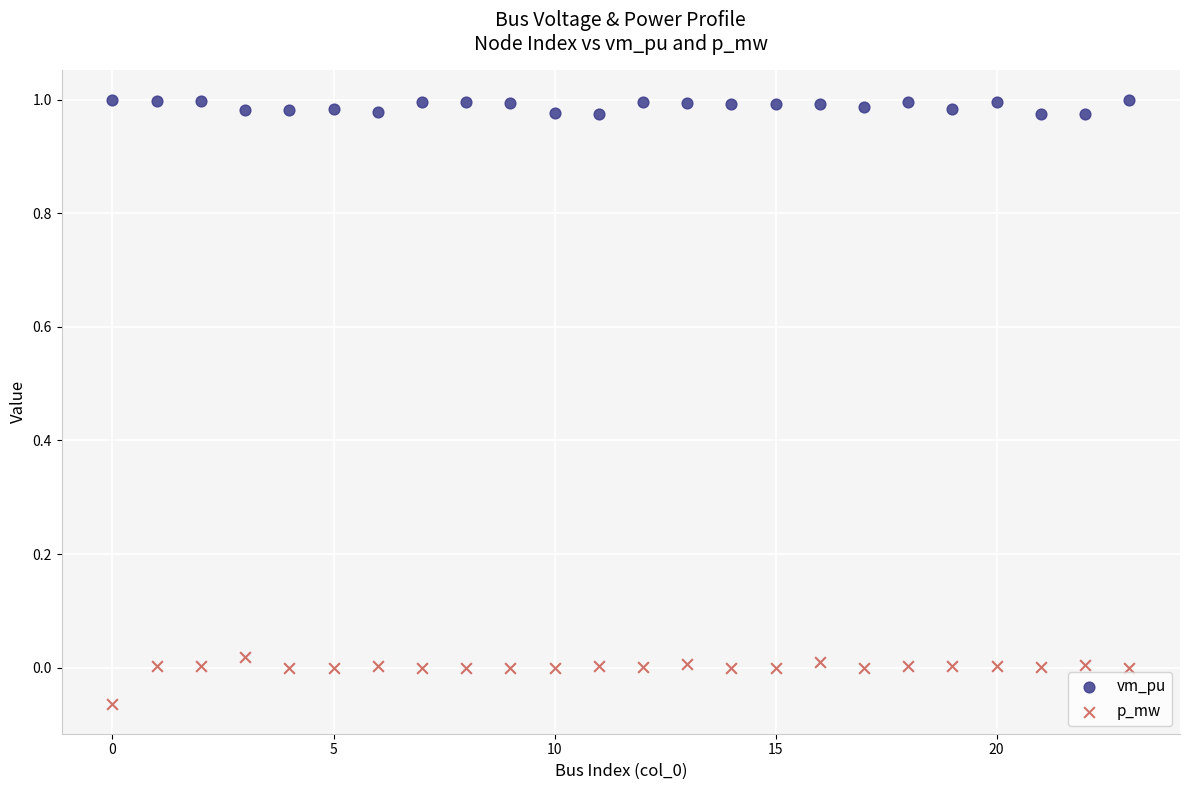

Which series reaches the minimum Y coordinate?

p_mw